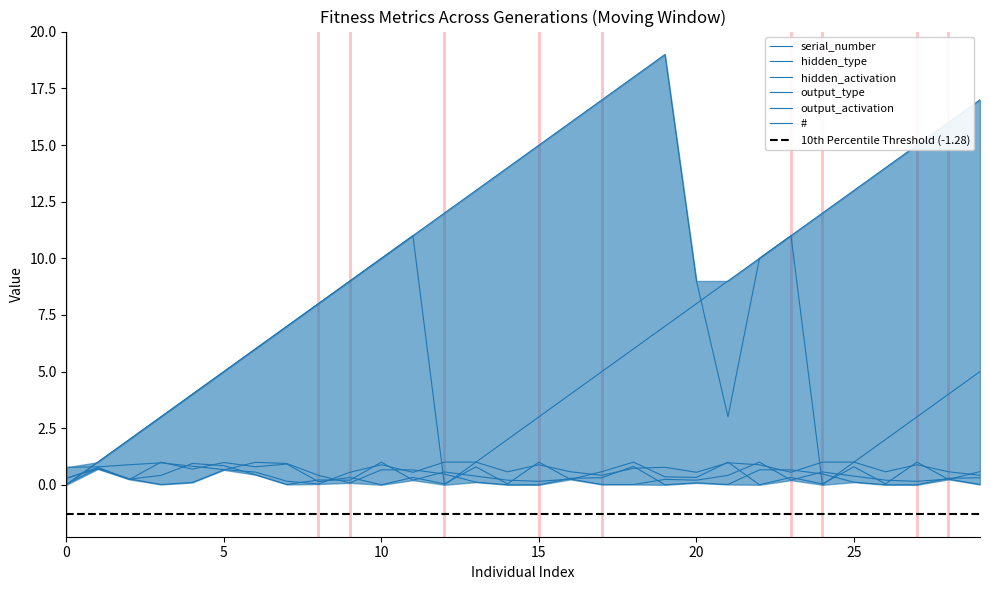

What is the highest value of the hidden_activation series?

1.0